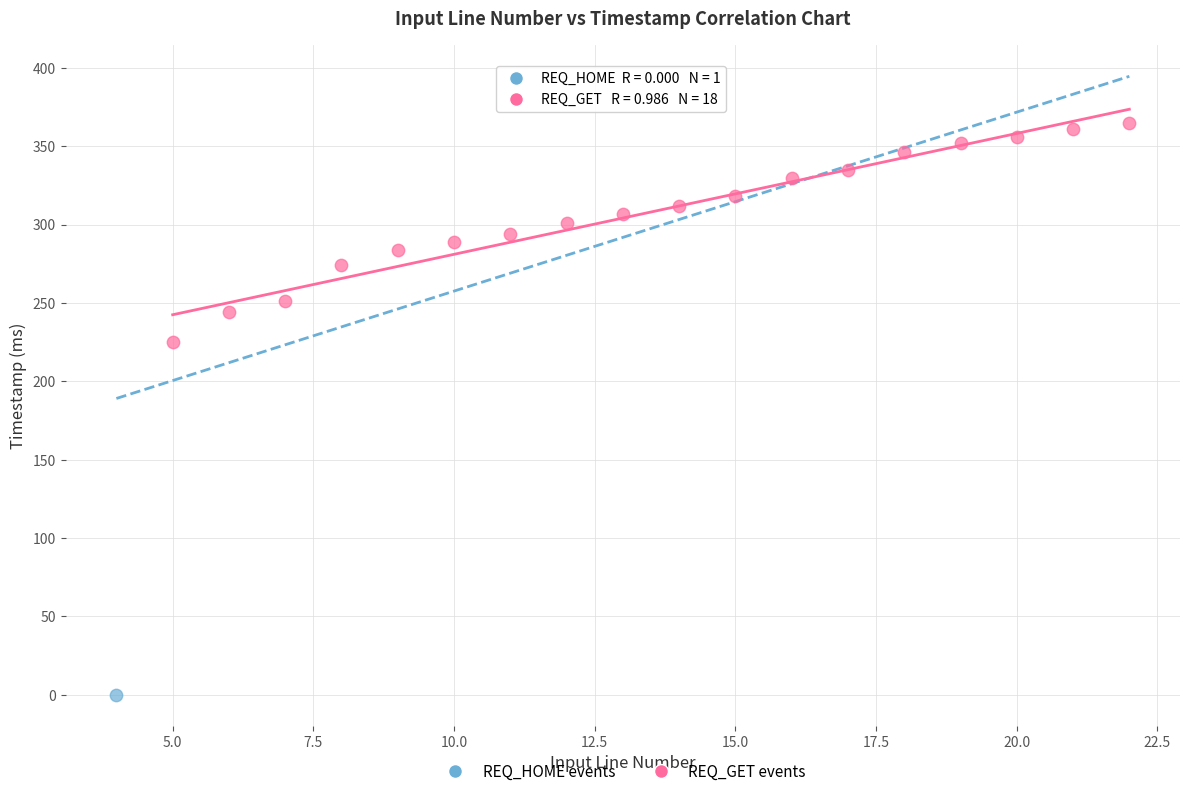

What are all the series names shown in the legend?

REQ_HOME events, REQ_GET events